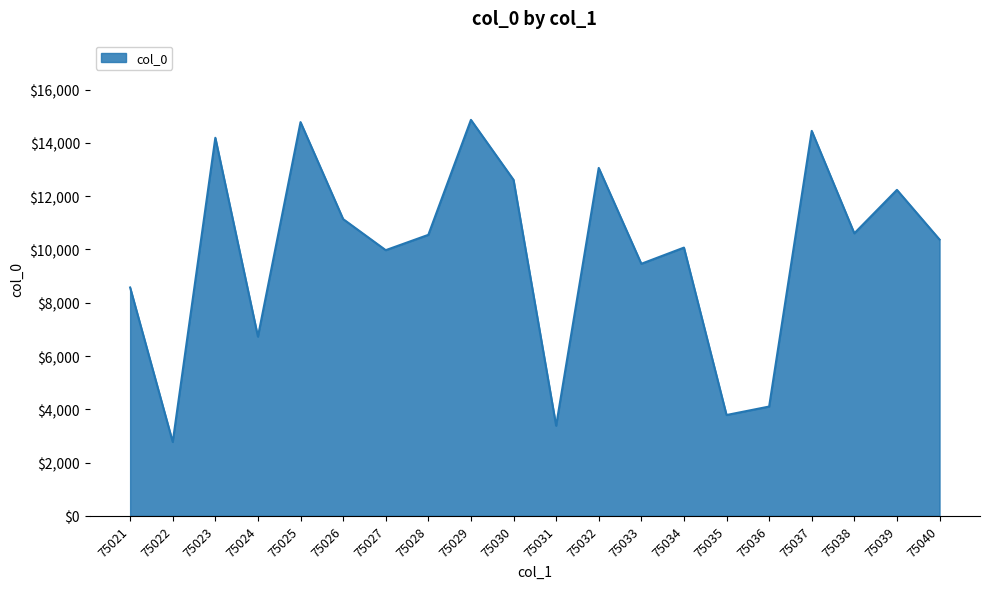

The chart shows a value of 1135 at 75036. True or false?

False